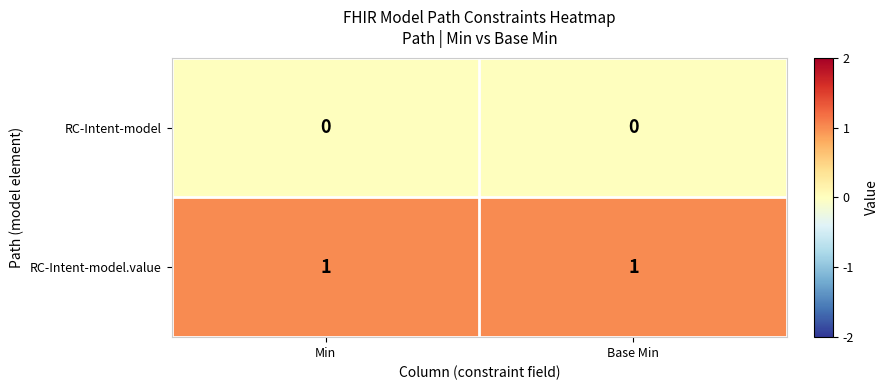

True or false: RC-Intent-model has a value of 0 at Base Min.

True